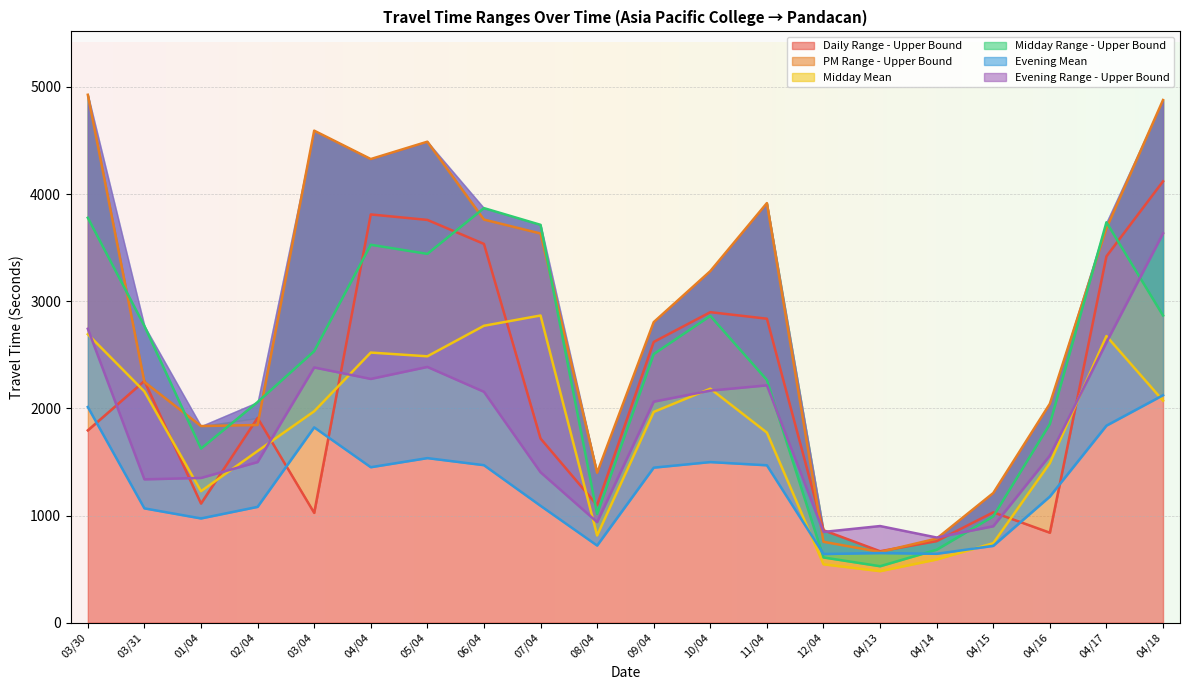

After their last crossing, which series has the higher values: Daily Range - Upper Bound or Evening Mean?

Daily Range - Upper Bound